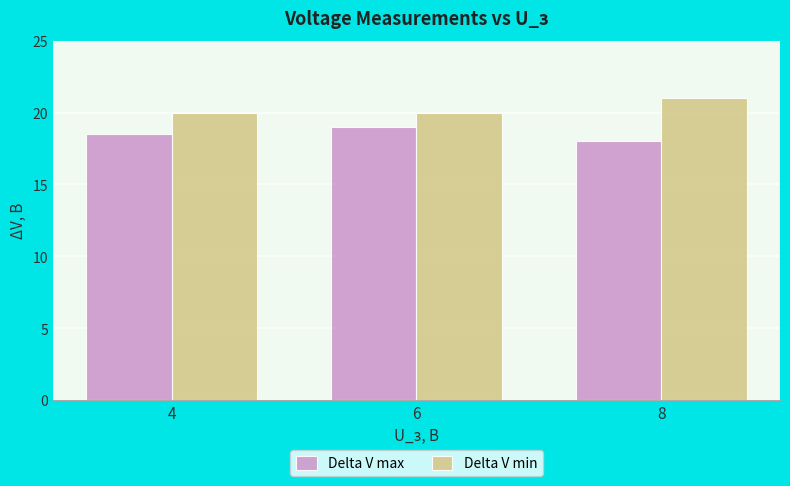

How many distinct data groups are displayed?

2